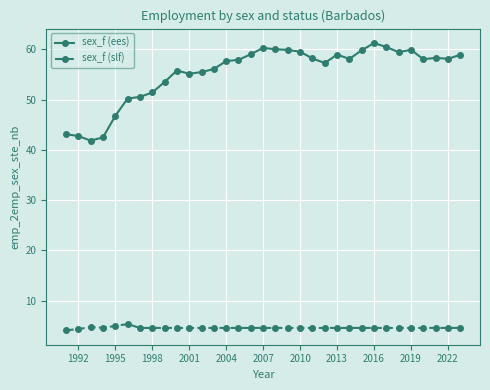

Which series has the largest total across all categories?

sex_f (ees)